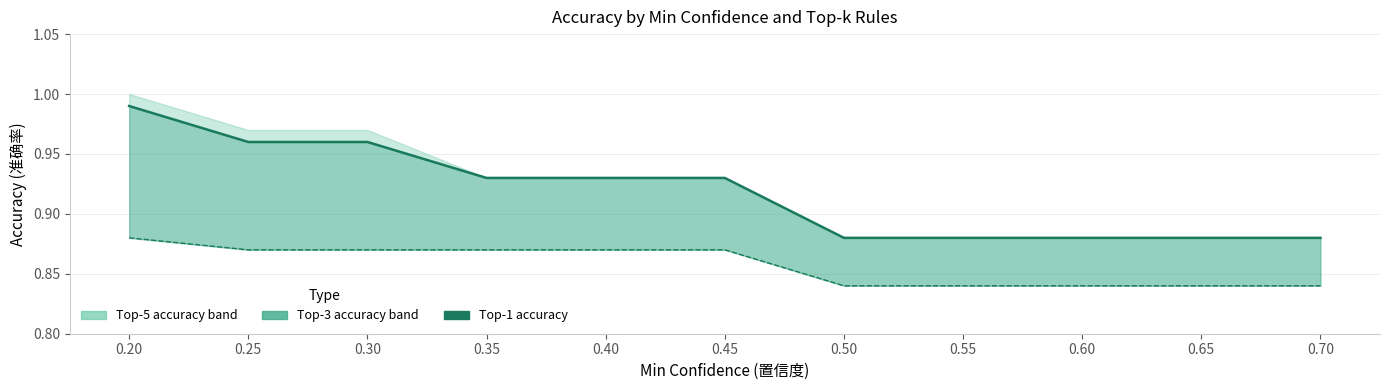

True or false: there are more than 2 points higher than both neighbors.

False